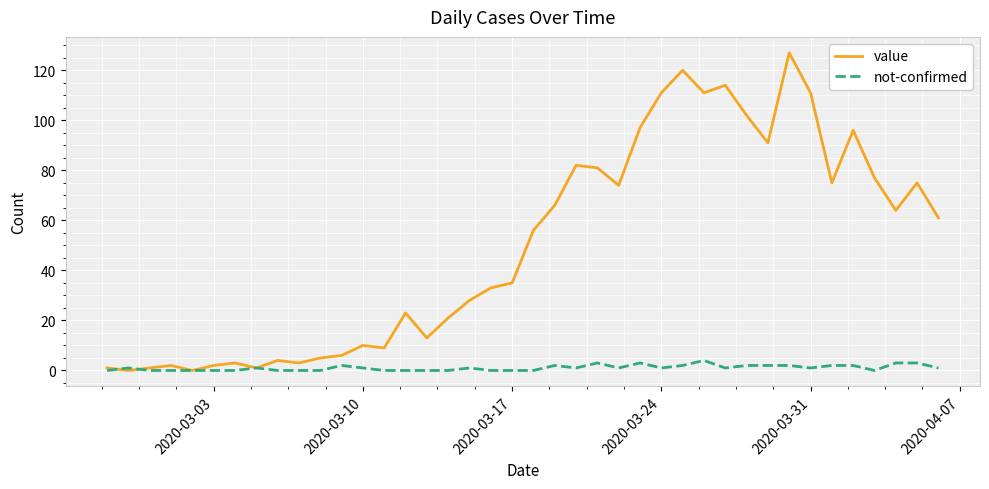

List the series in order of their overall mean, lowest first.

not-confirmed, value